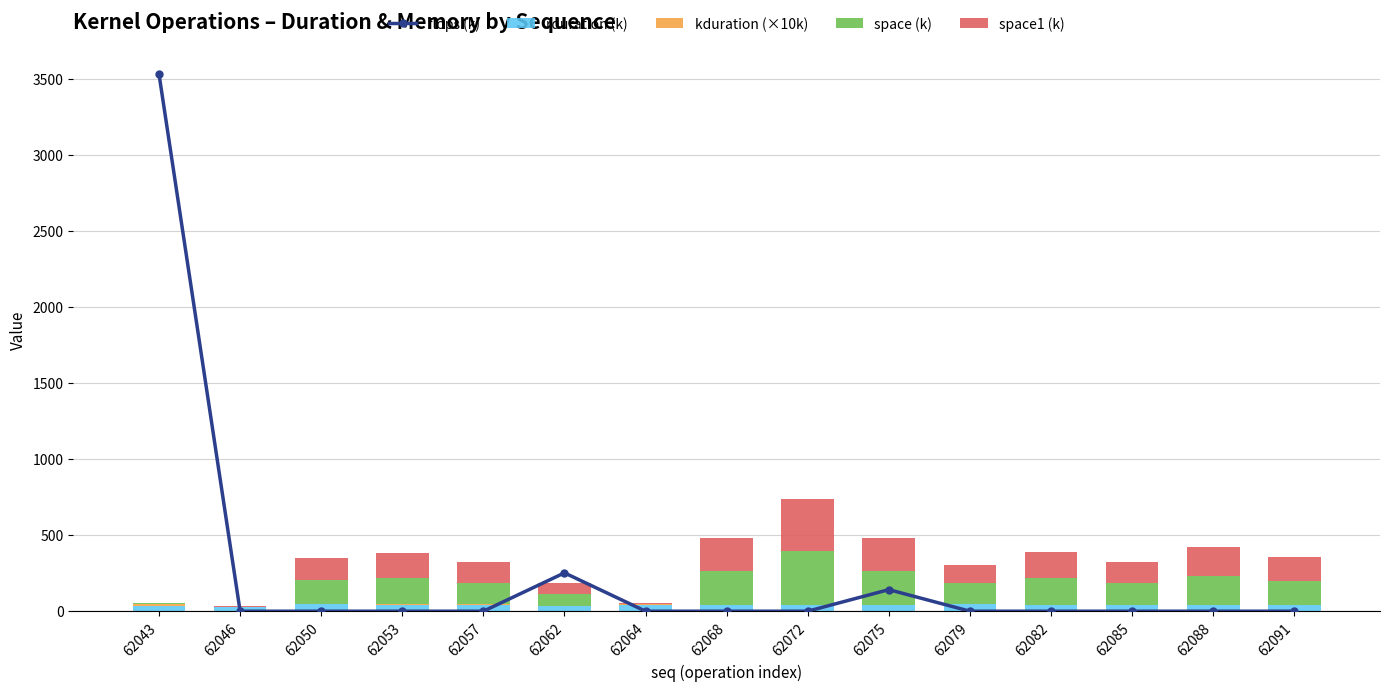

At which label is space (k) closest to 177?

62082